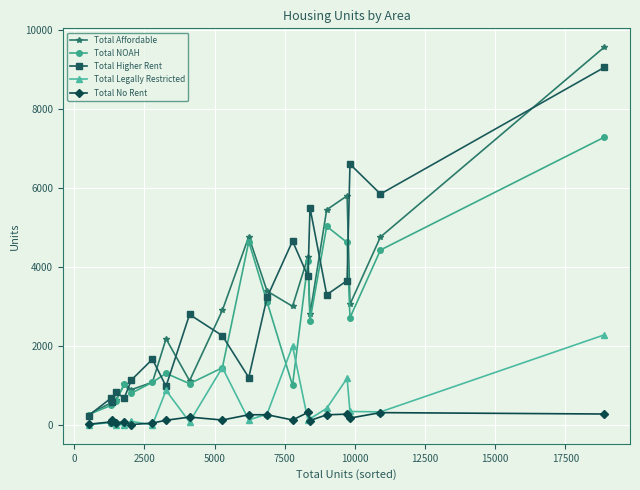

Which series has the largest range (max minus min)?

Total Affordable